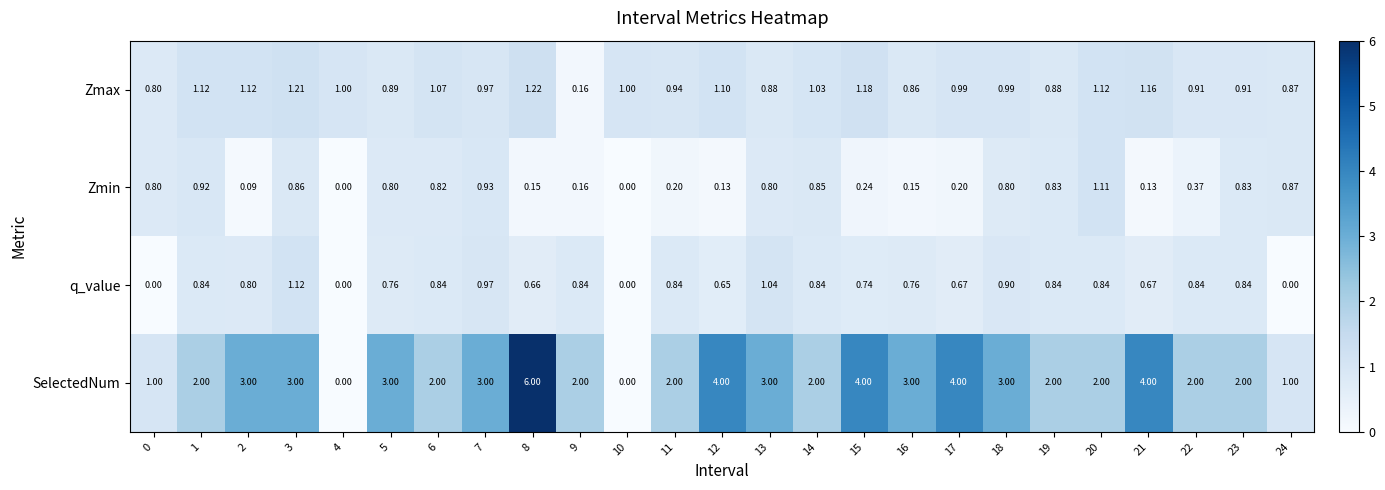

Between 14 and 24, which series saw the biggest shift?

SelectedNum